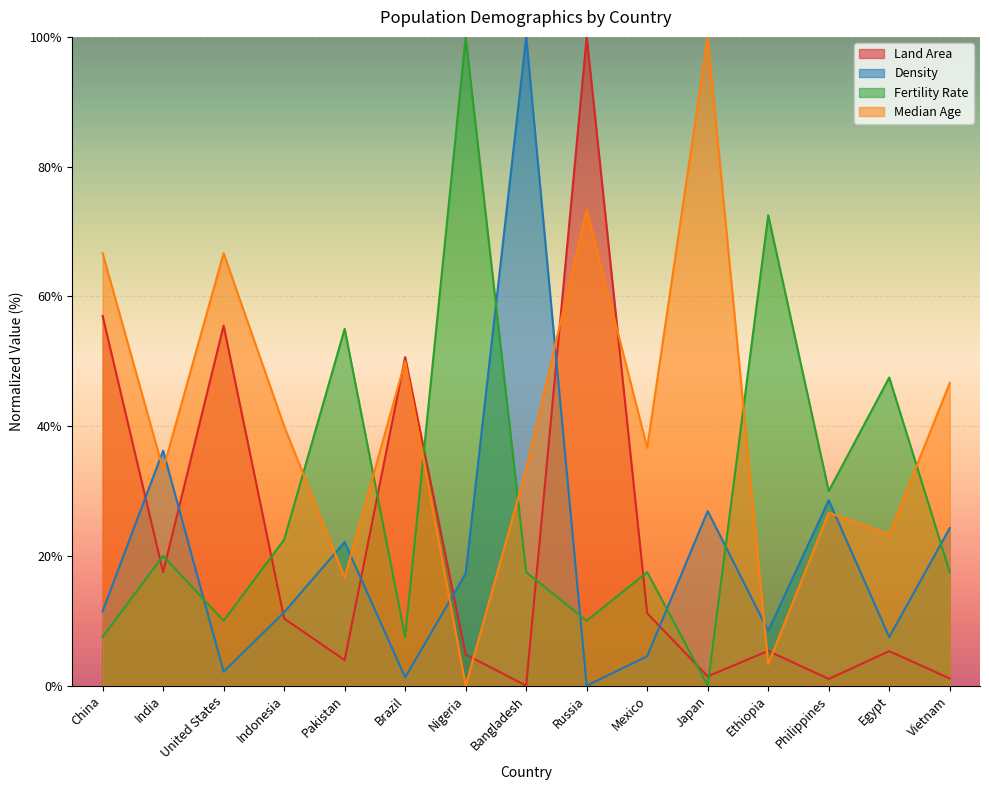

What are all the series names shown in the legend?

Land Area, Density, Fertility Rate, Median Age